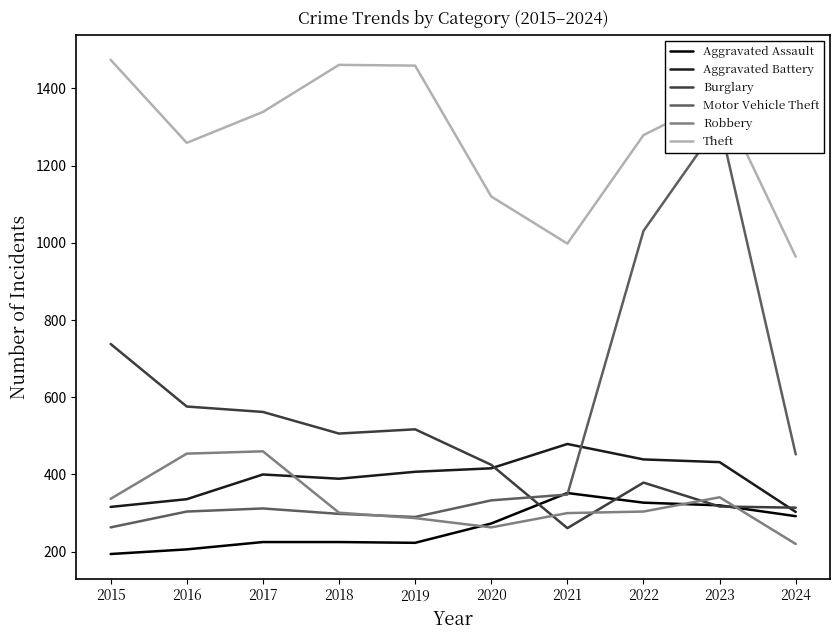

True or false: Robbery has a value of 454 at 2016.

True